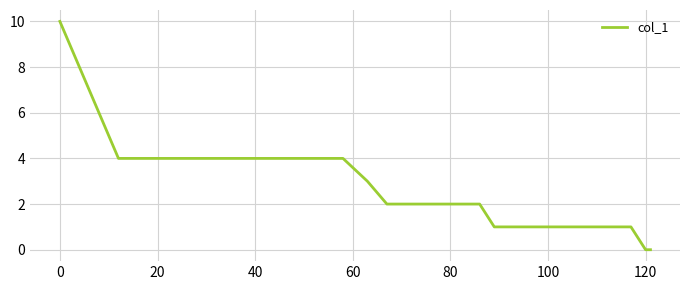

What is the maximum value shown in the chart?

10